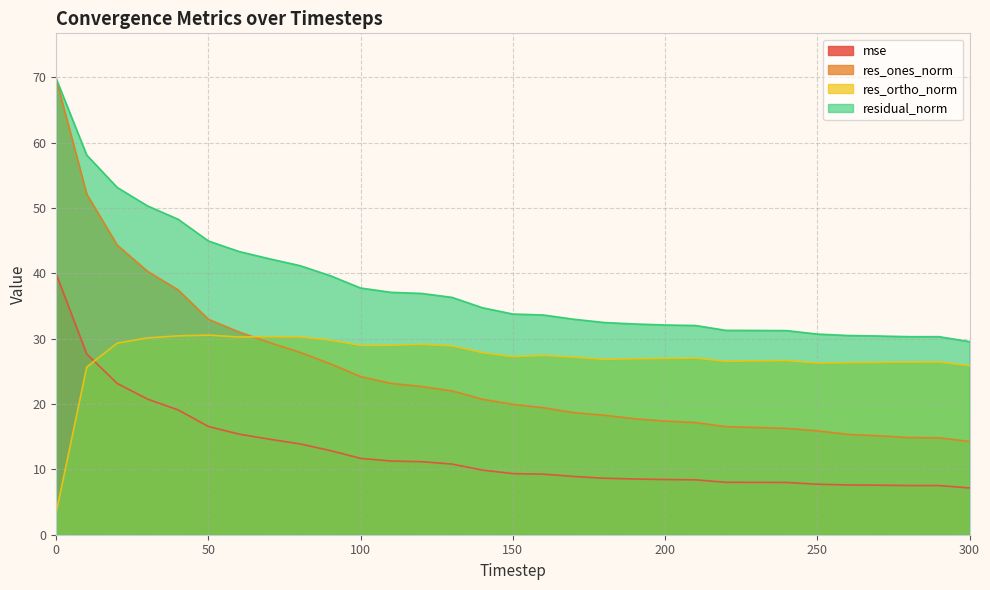

Where do mse and res_ortho_norm first cross each other?

10 and 20